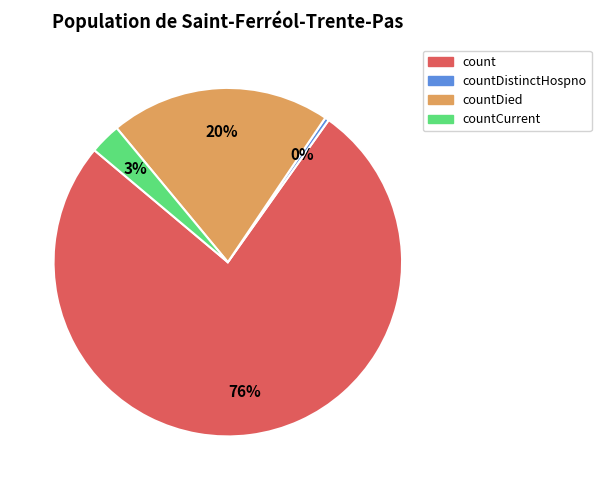

Between countDistinctHospno and countDied, which is larger?

countDied